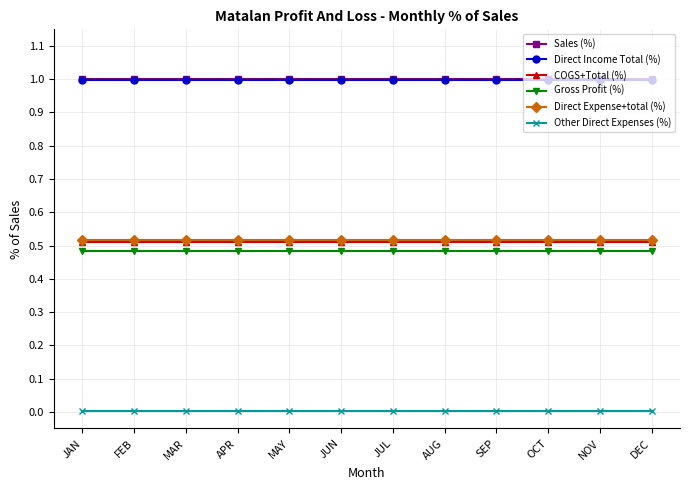

The value of Sales (%) at APR is 0.5. True or false?

False